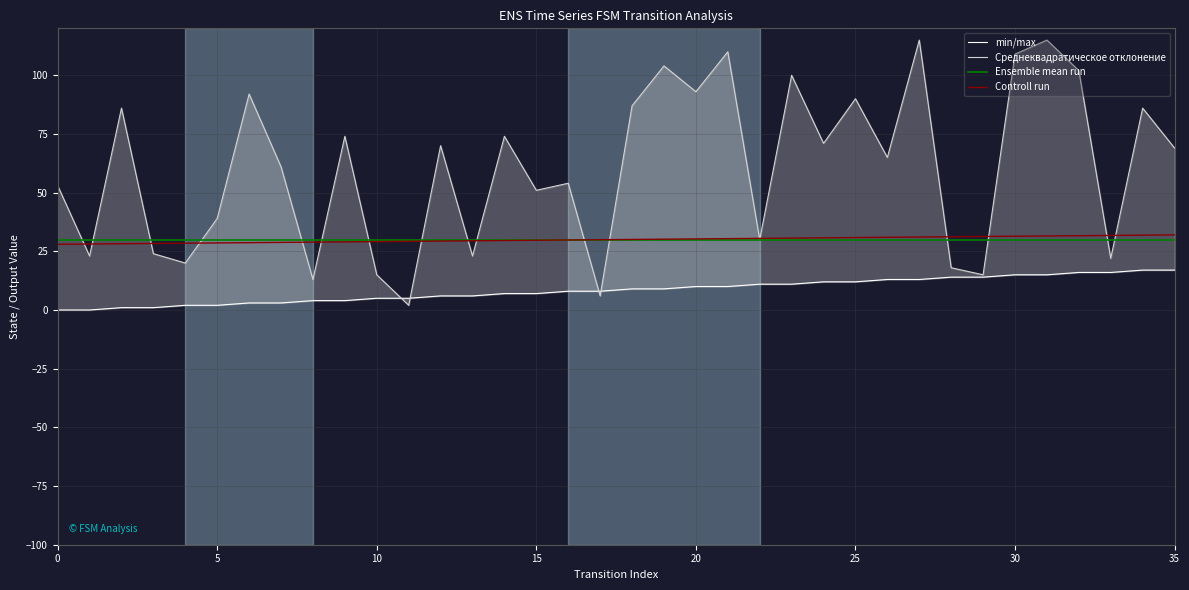

The Ensemble mean run series shows 30.0 at 0. True or false?

True